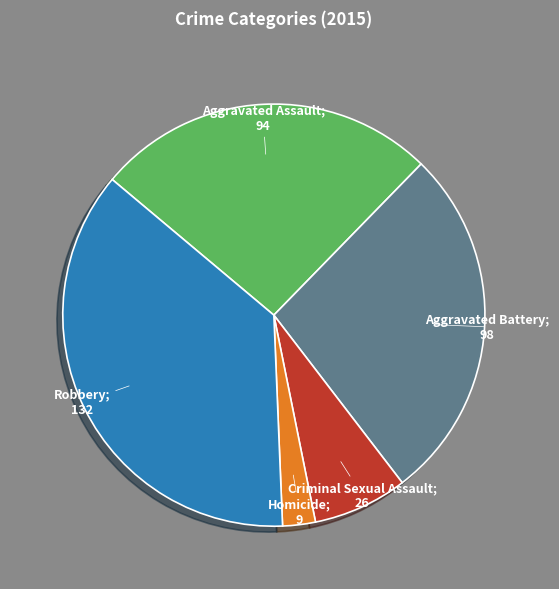

Does any single category account for the majority?

No